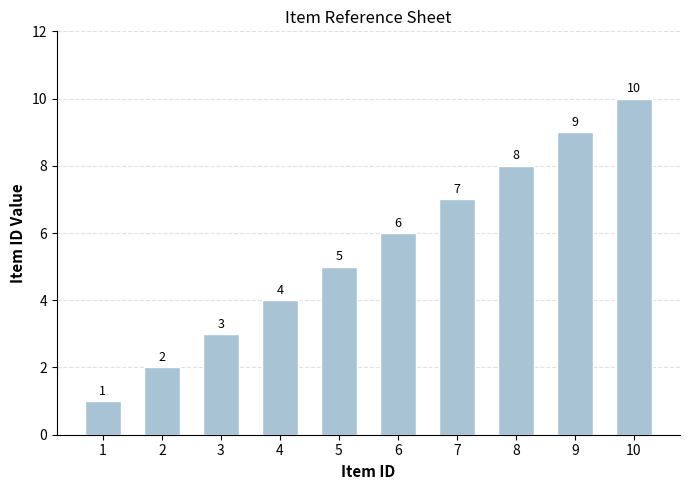

Reading left to right, what are all the values shown in this chart?

1=1	2=2	3=3	4=4	5=5	6=6	7=7	8=8	9=9	10=10